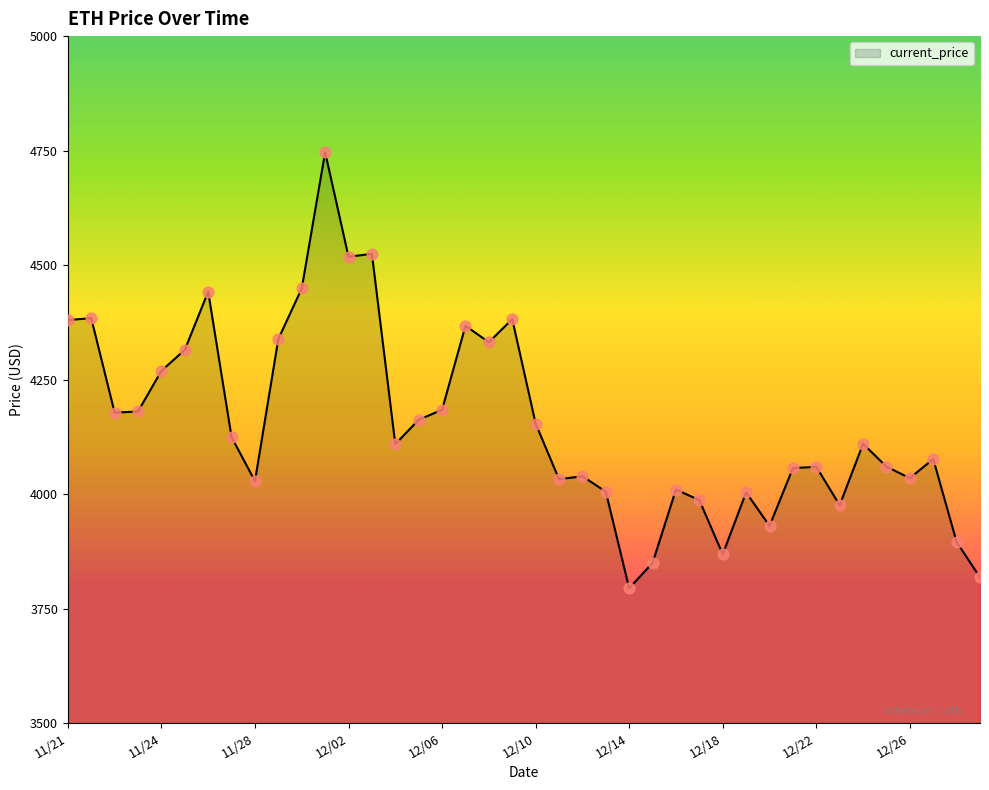

What is the greatest value displayed?

4746.4